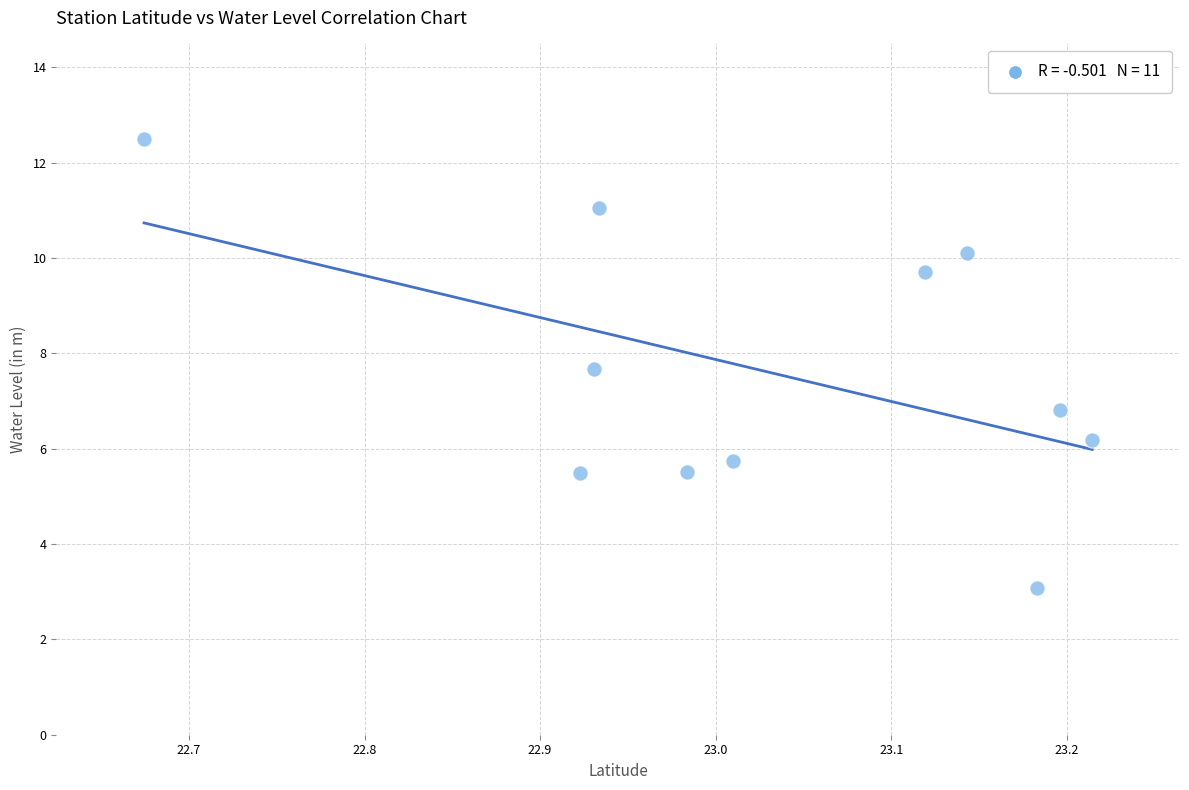

What Y value in the scatter plot is closest to 7?

6.8